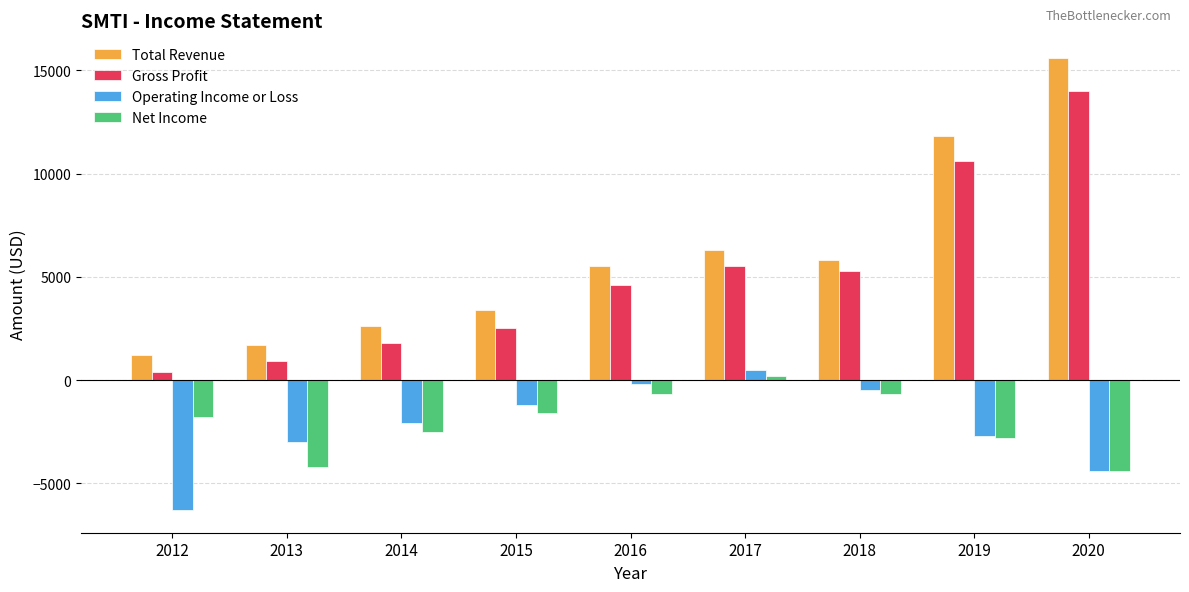

Rank the series at 2012 from lowest to highest value.

Operating Income or Loss, Net Income, Gross Profit, Total Revenue